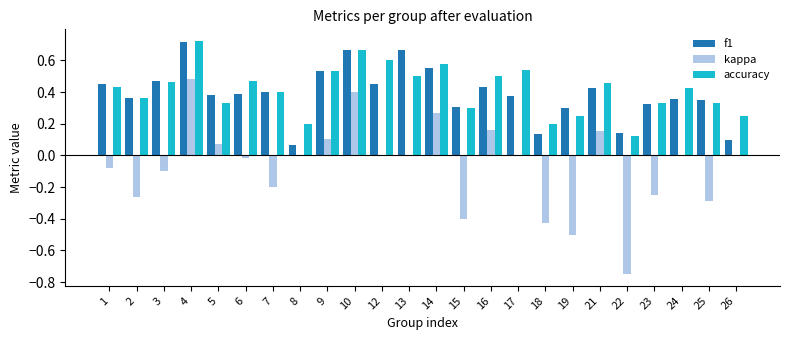

Which series has the largest total across all categories?

accuracy